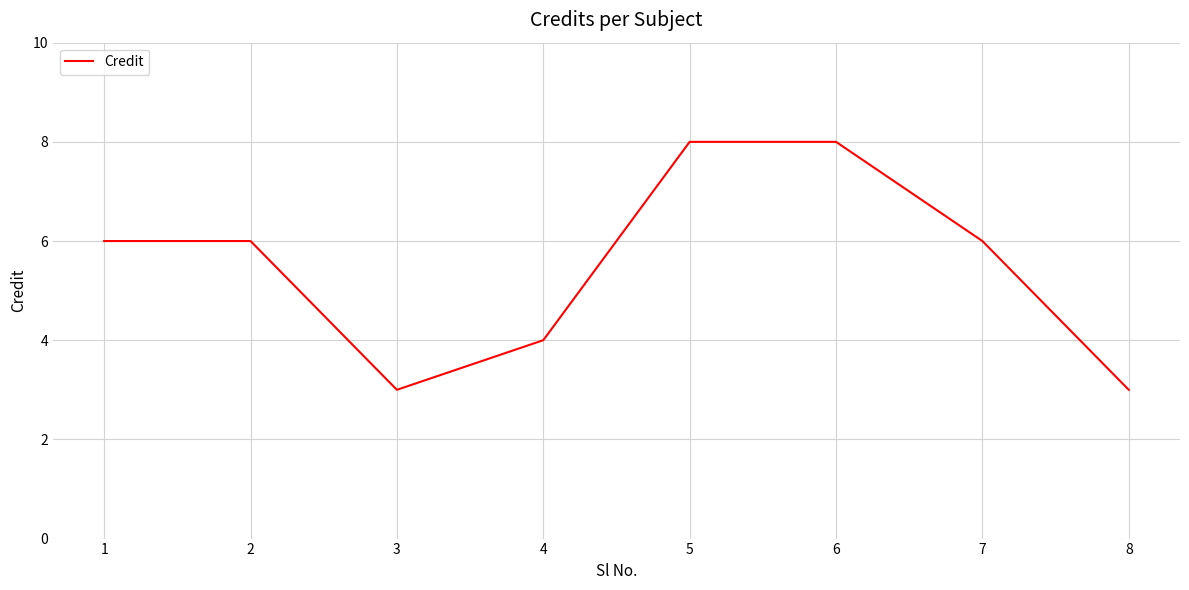

The value at 3 is 5. True or false?

False